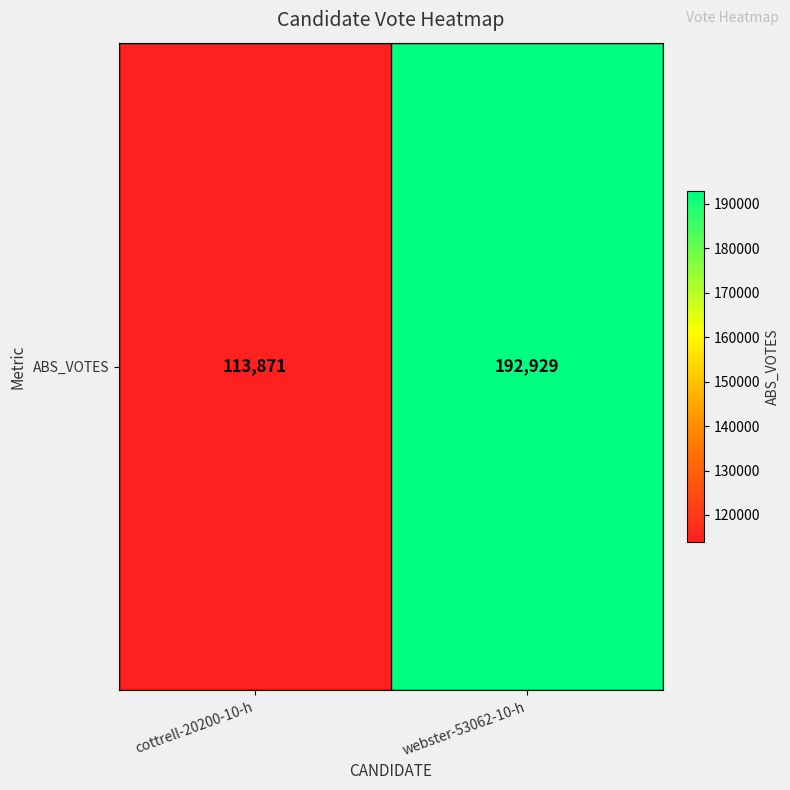

Reading left to right, what are all the values shown in this chart?

cottrell-20200-10-h=113871	webster-53062-10-h=192929